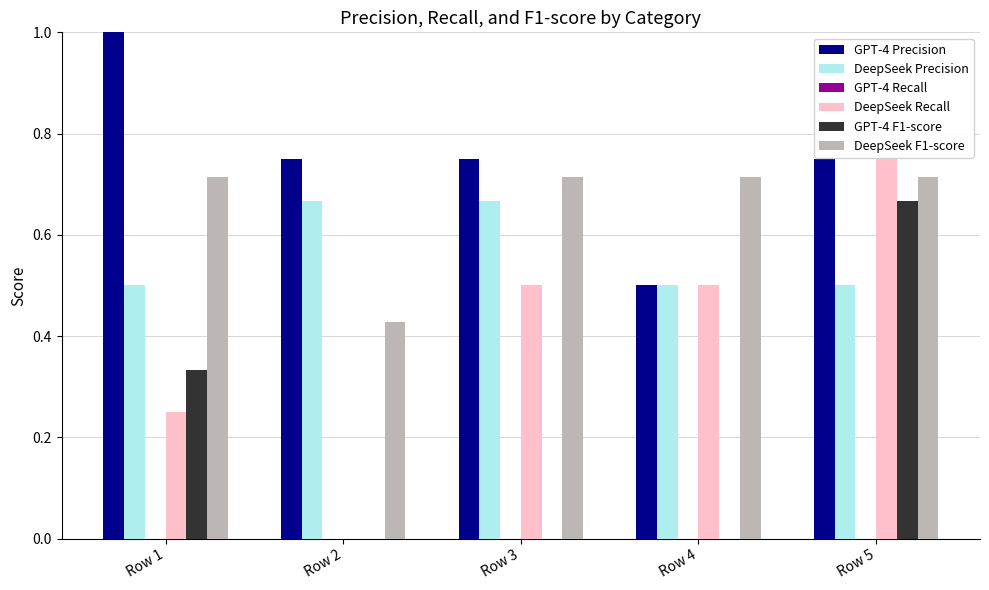

What is the sum of all DeepSeek Recall values?

2.0